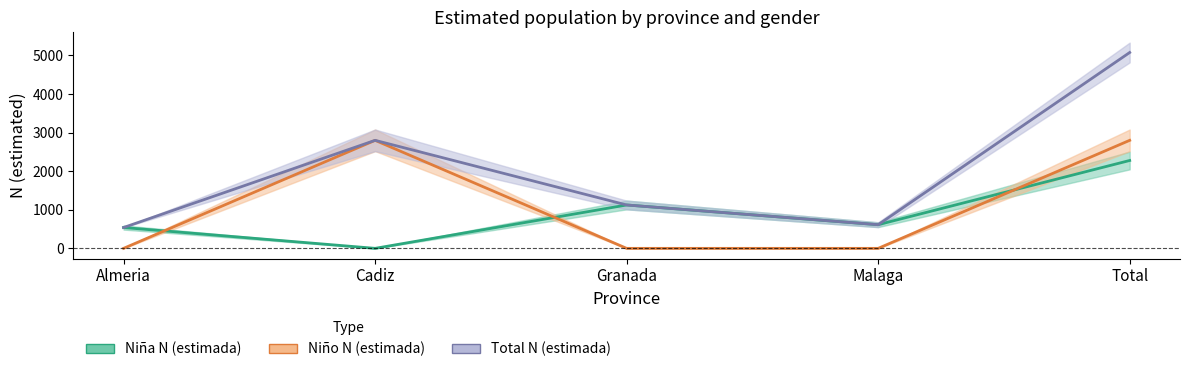

How many lines are shown in the chart?

3